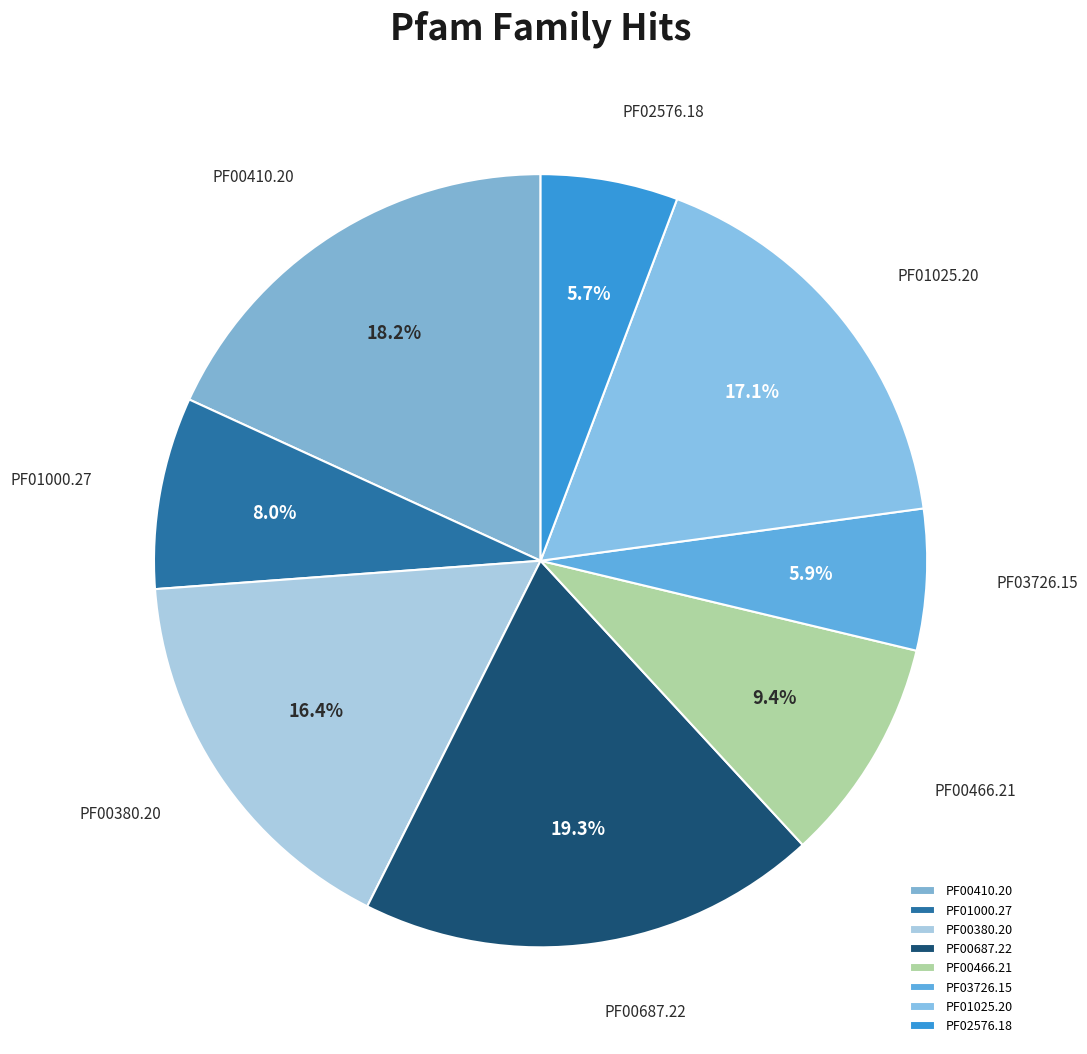

What is the ratio of the value at PF00466.21 to the value at PF01000.27?

1.2